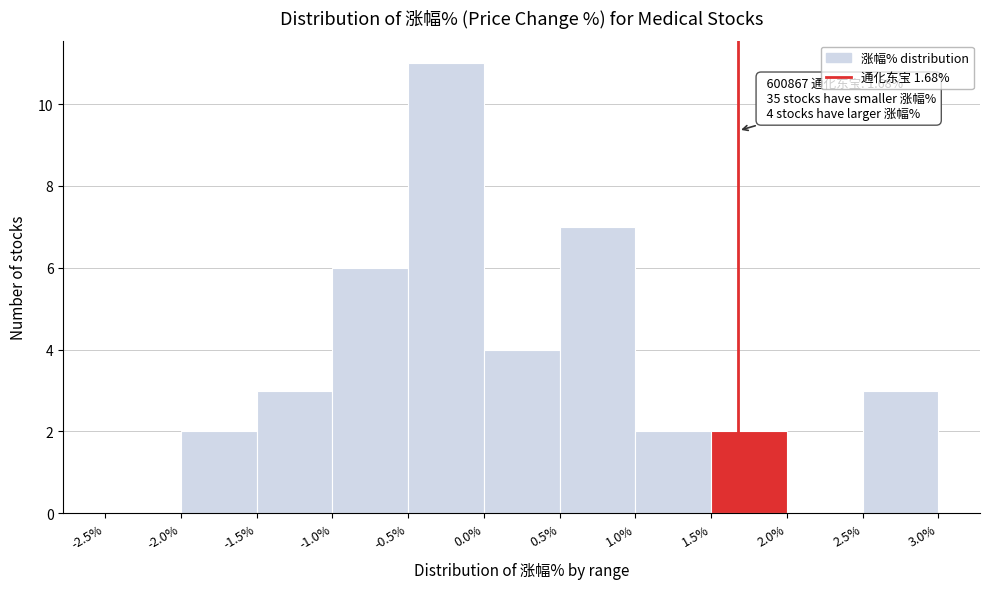

Over which range of the x-axis is the bar tallest?

-0.5% to 0.0%